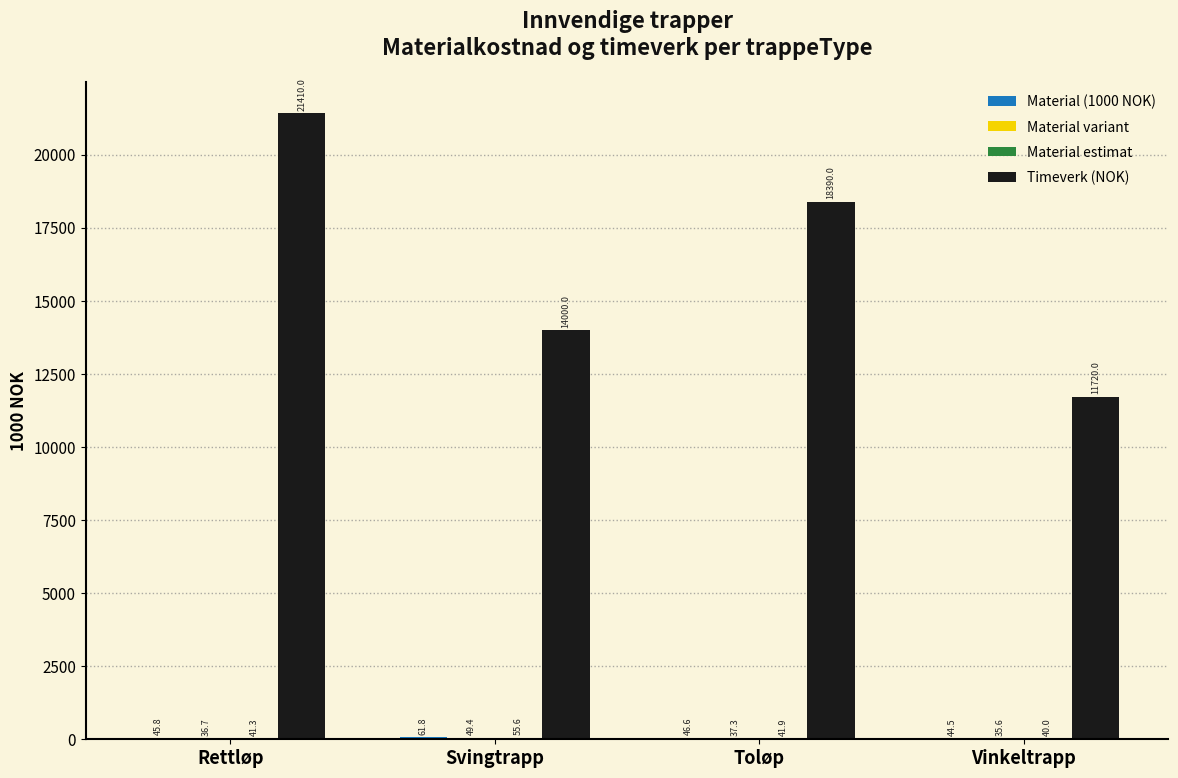

At which category is the sum across all series the highest?

Rettløp